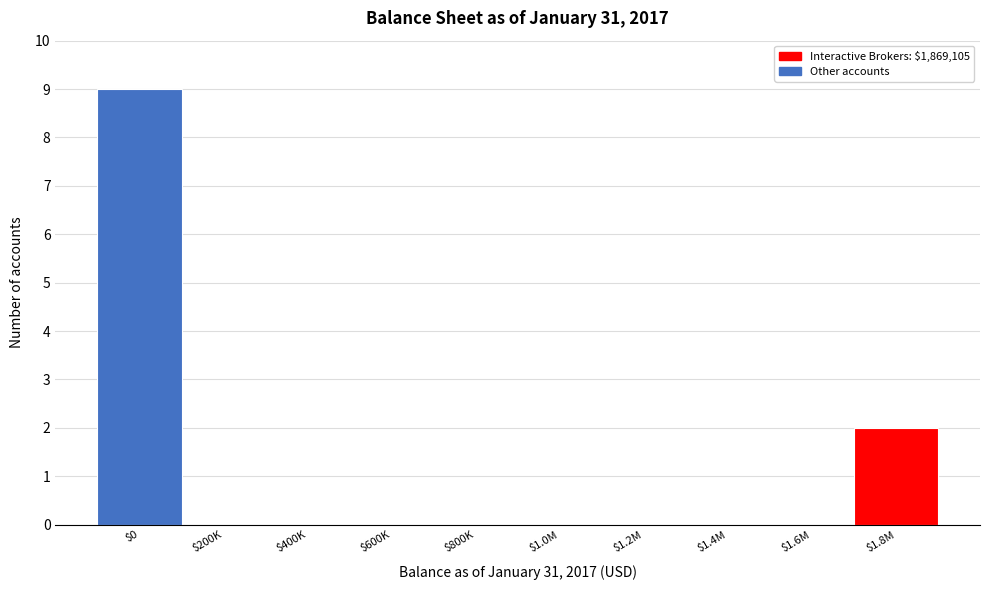

At which category does the chart reach its peak across all series?

$0